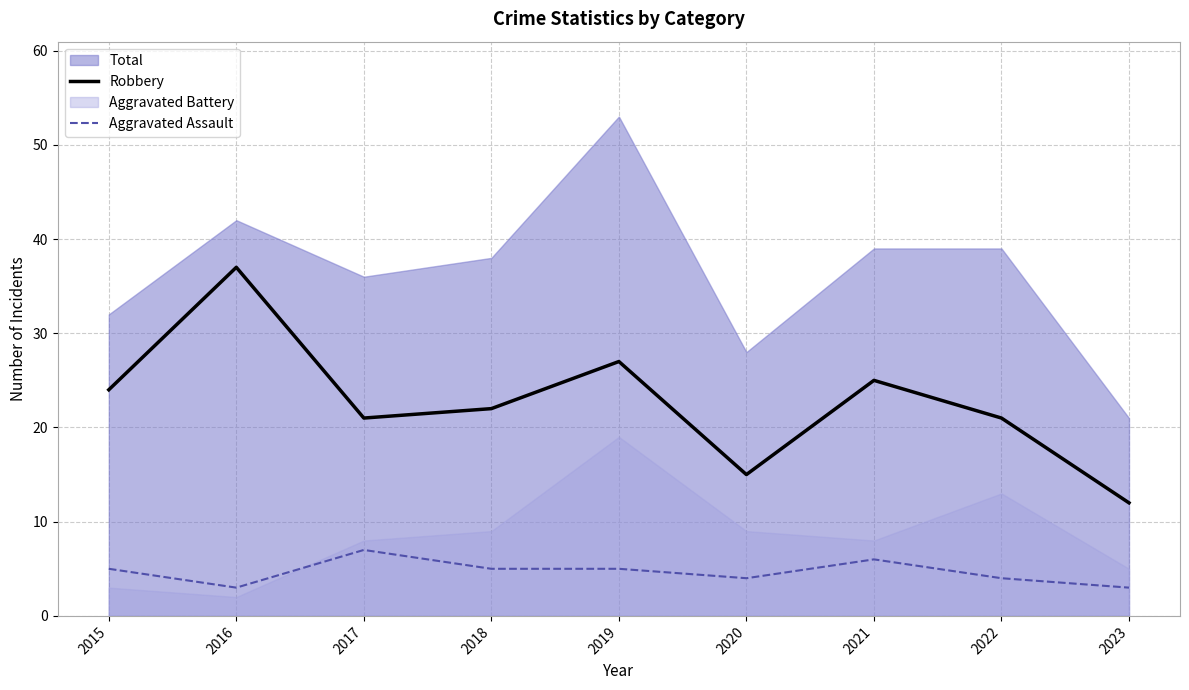

Is the value of Aggravated Assault at 2021 greater than the value of Robbery at 2018?

No